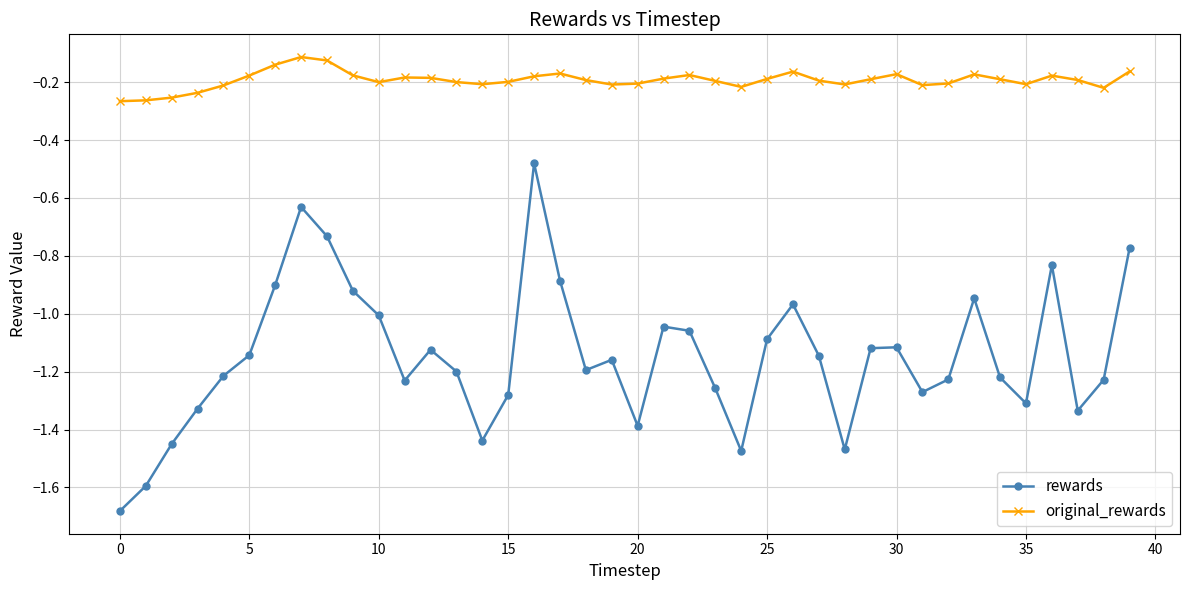

True or false: rewards has more than 0 points higher than both neighbors.

True